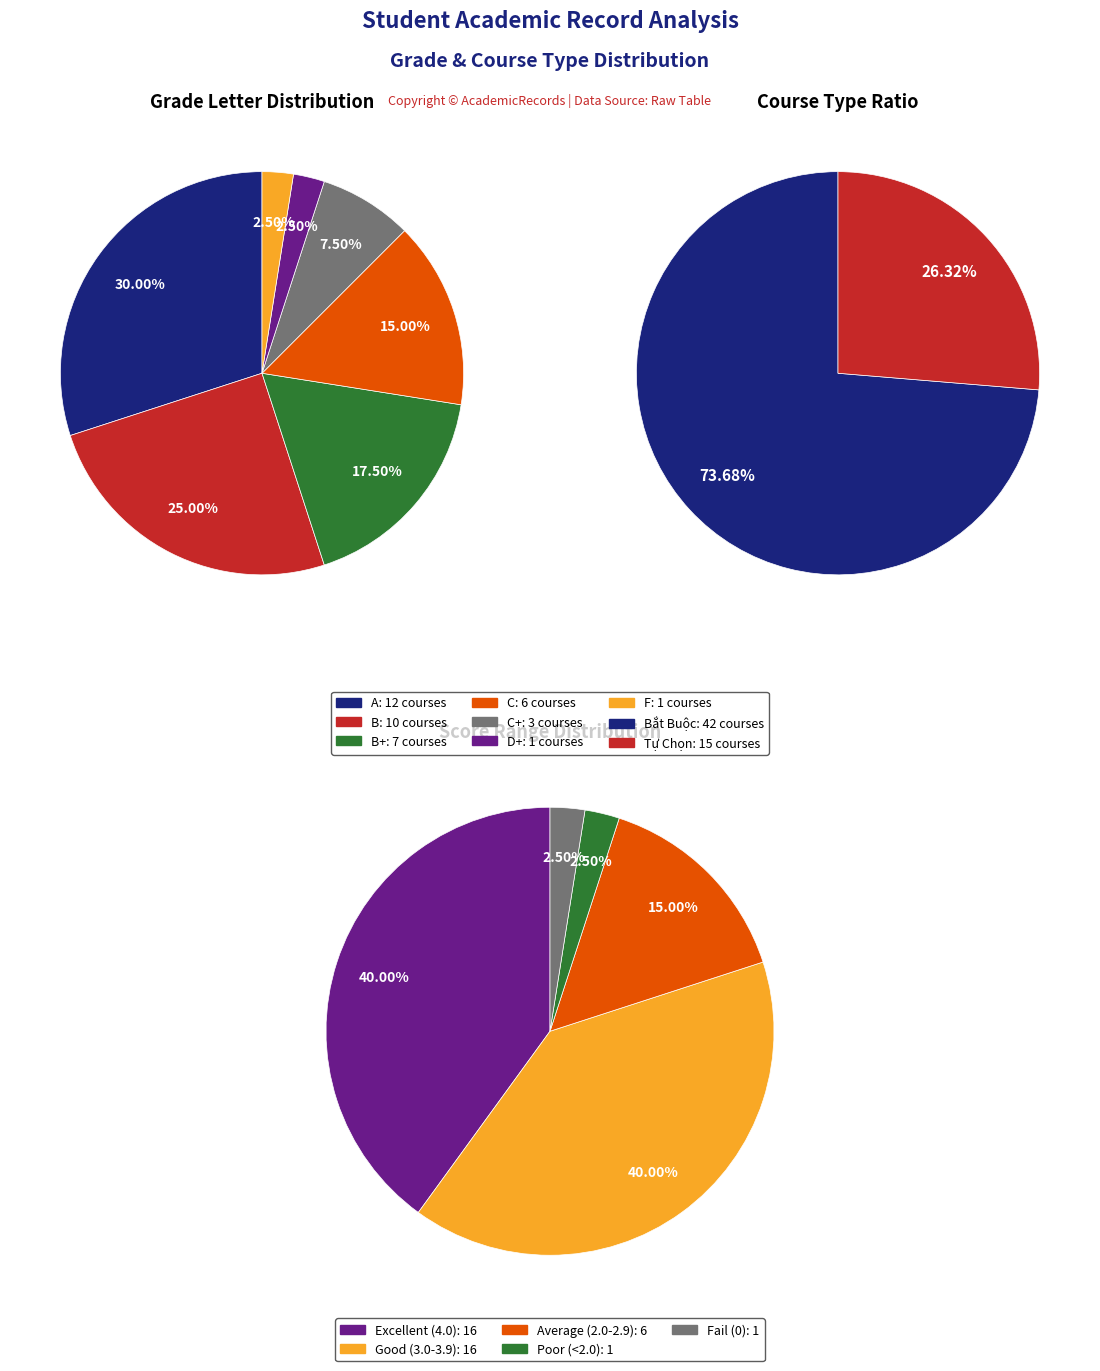

The B+ slice represents 28% of the pie. True or false?

False